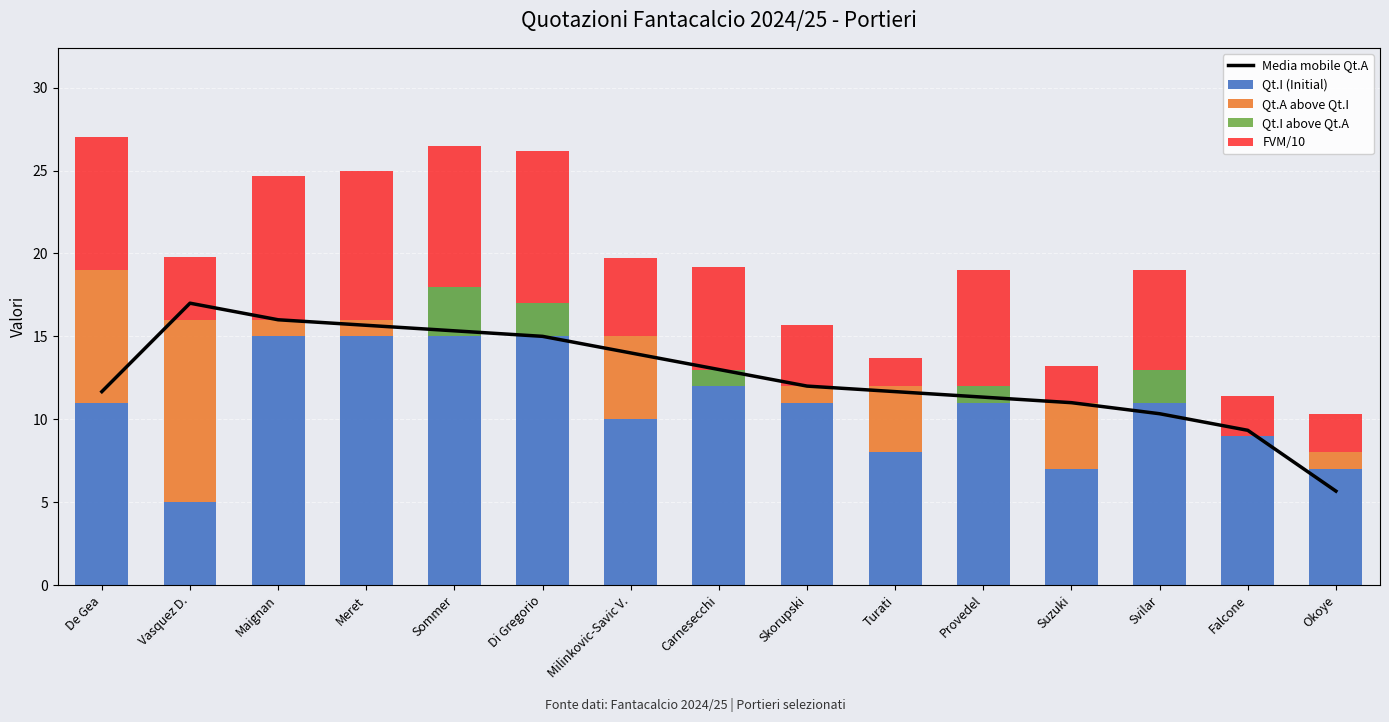

What is the greatest value displayed?

18.0